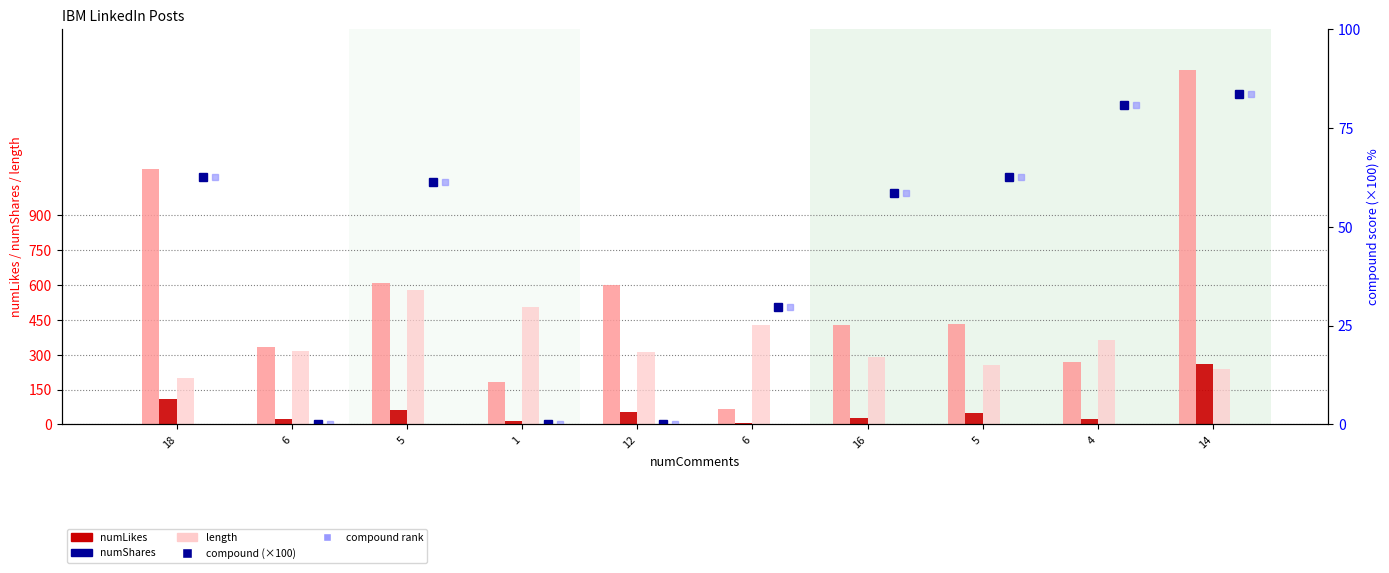

What are all the series names shown in the legend?

numLikes, numShares, length, compound (×100), compound rank